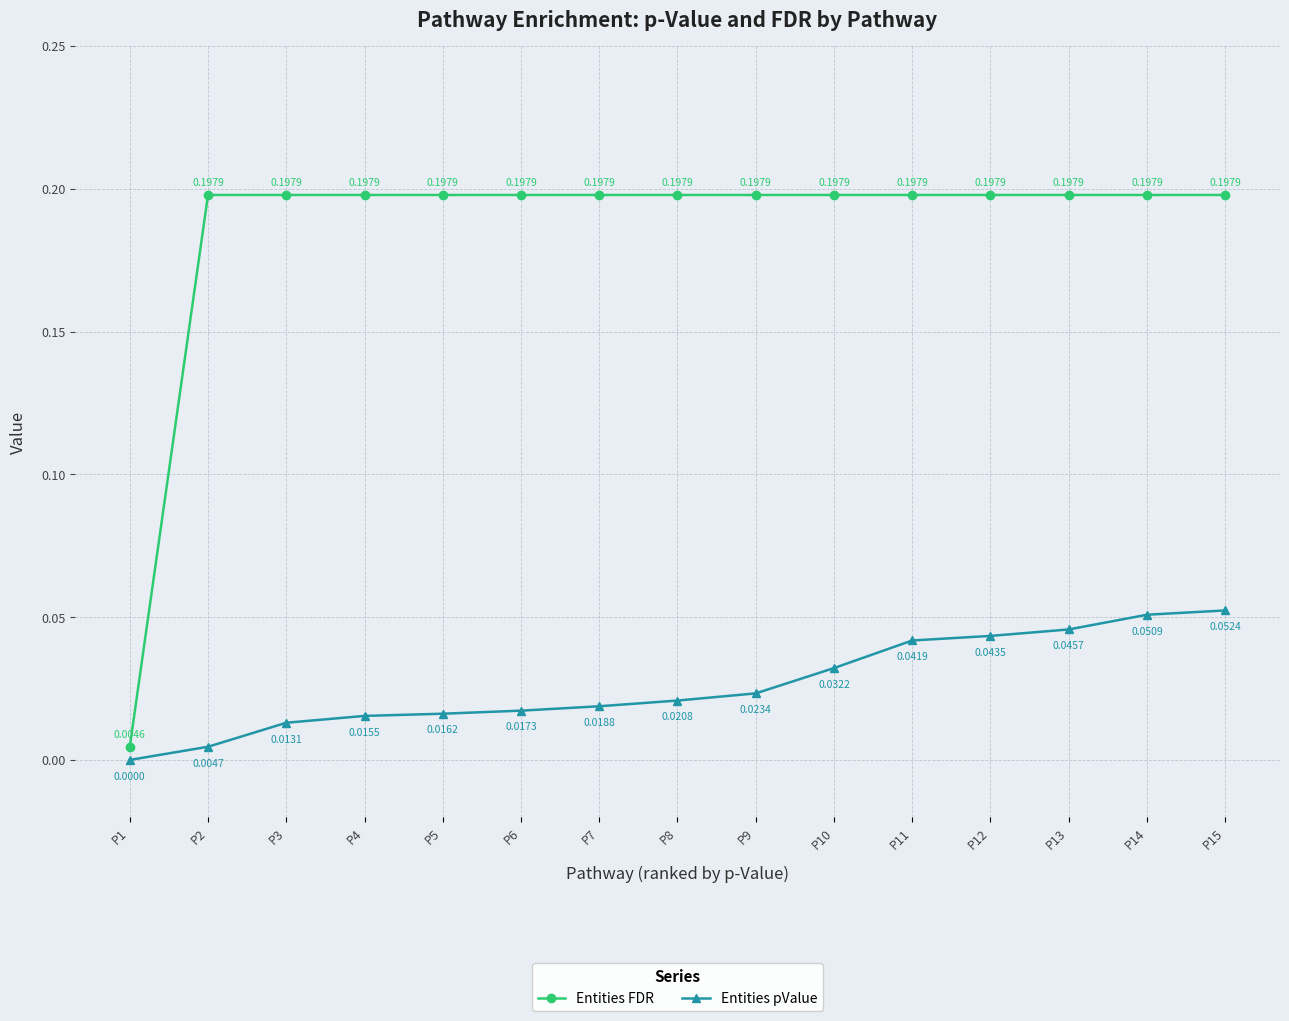

Is the value of Entities pValue at P7 greater than the value of Entities FDR at P7?

No